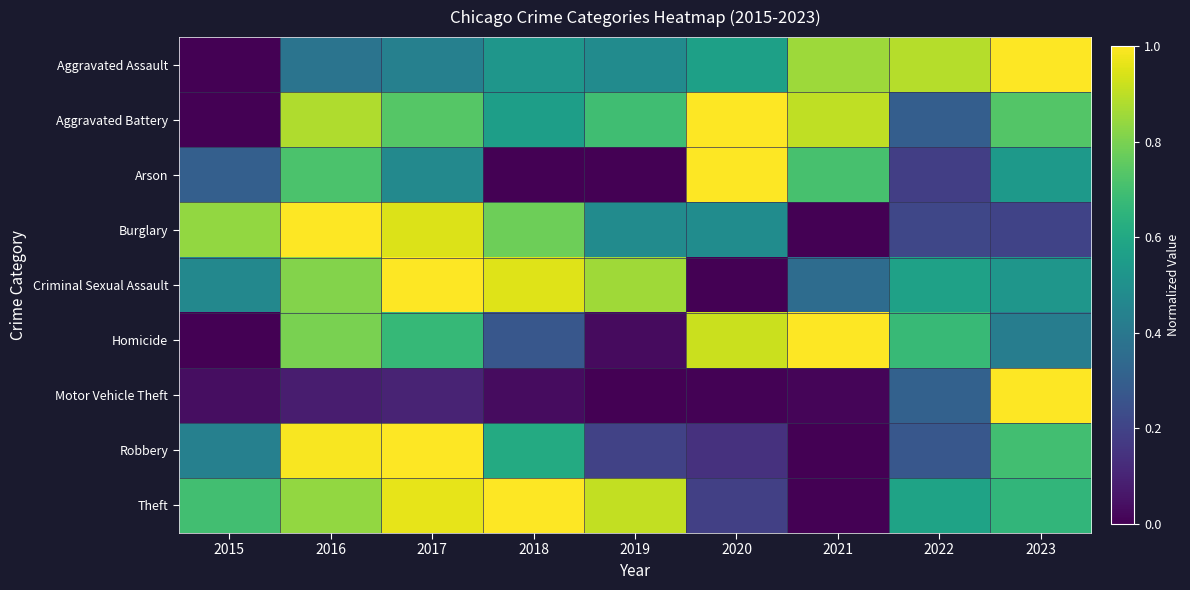

Which series has the largest total across all categories?

Theft